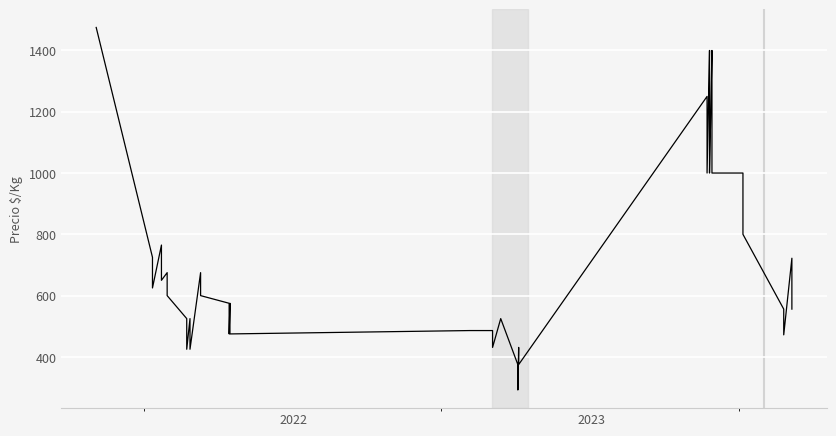

The value at 9 is 137. True or false?

False